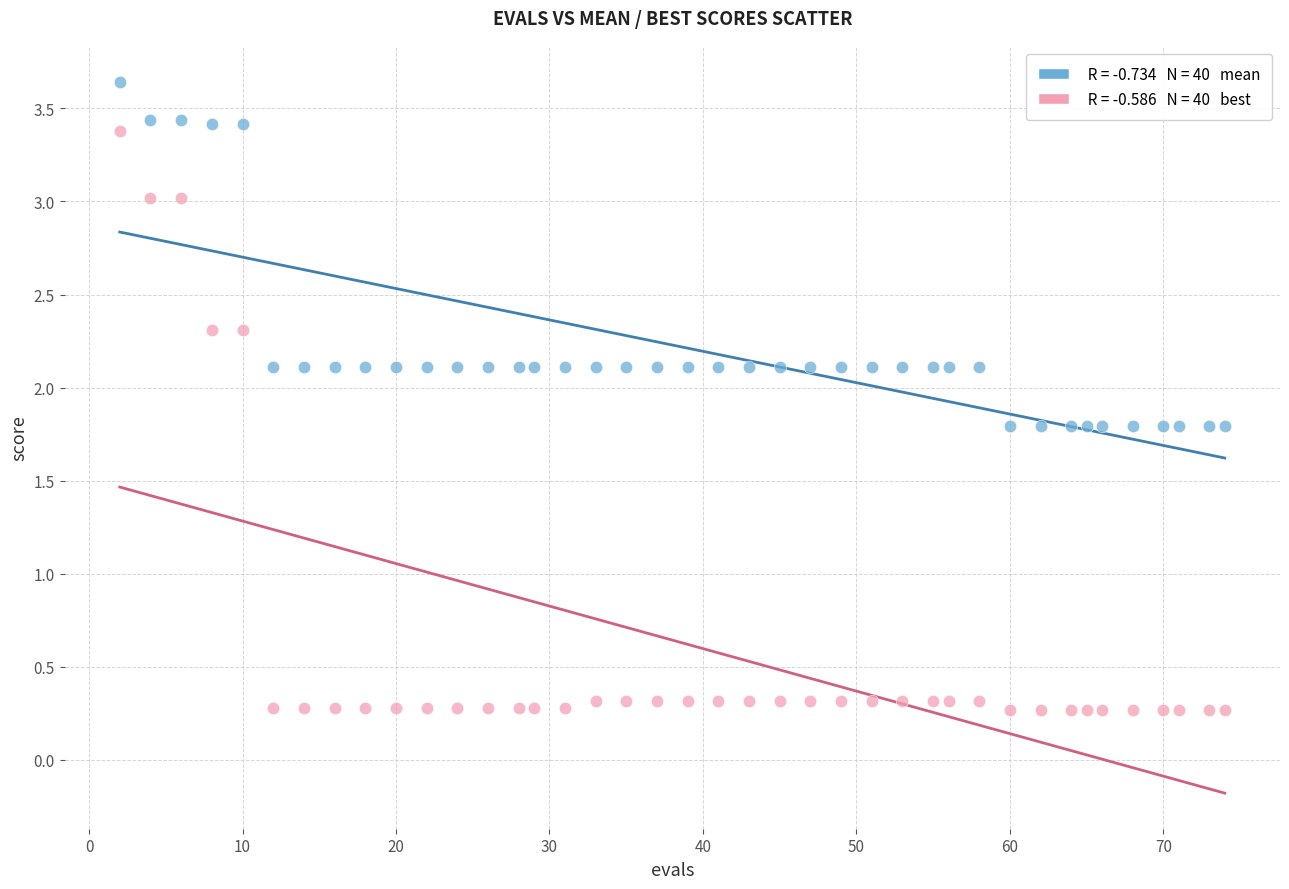

Across all data points, what is the range of X values (max minus min)?

72.0